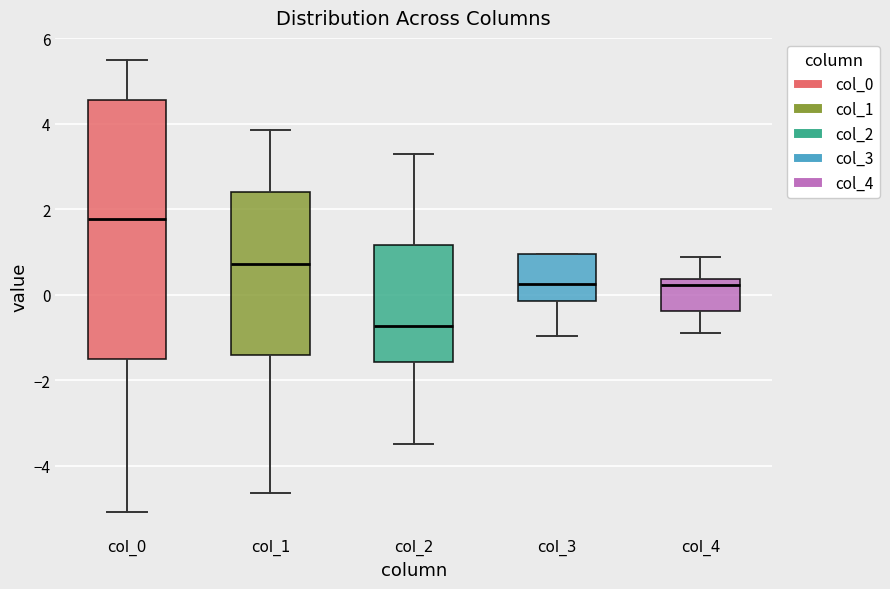

Reading left to right, read every box against the y-axis: the position of its median line, the range the box covers, and the ends of its whiskers. The values are not printed on the chart, so give them approximately, as read against the axis.

col_0: median 1.8, box -1.6 to 4.6, whiskers -5.0 to 5.4
col_1: median 0.8, box -1.4 to 2.4, whiskers -4.6 to 3.8
col_2: median -0.8, box -1.6 to 1.2, whiskers -3.4 to 3.2
col_3: median 0.2, box -0.2 to 1.0, whiskers -1.0 to 1.0
col_4: median 0.2, box -0.4 to 0.4, whiskers -0.8 to 0.8